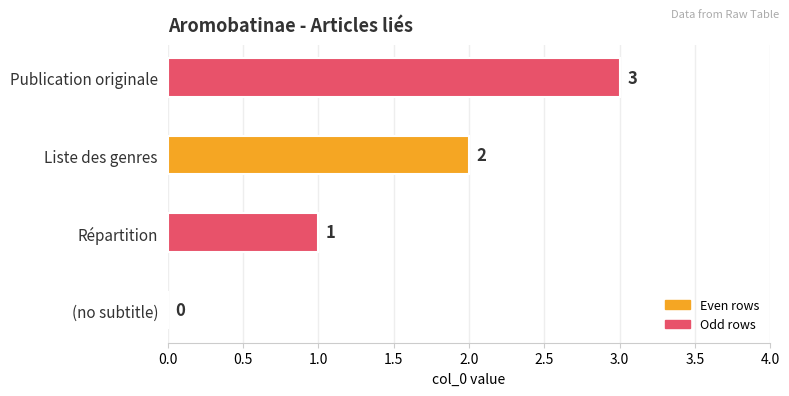

What is the change in value from Répartition to Liste des genres?

+1